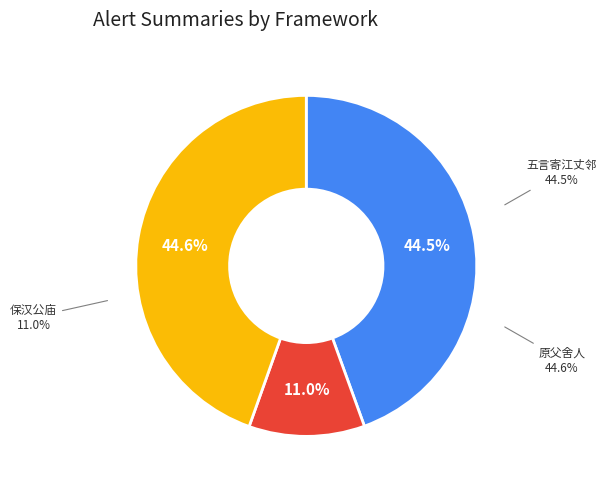

How many slices are in this pie chart?

3